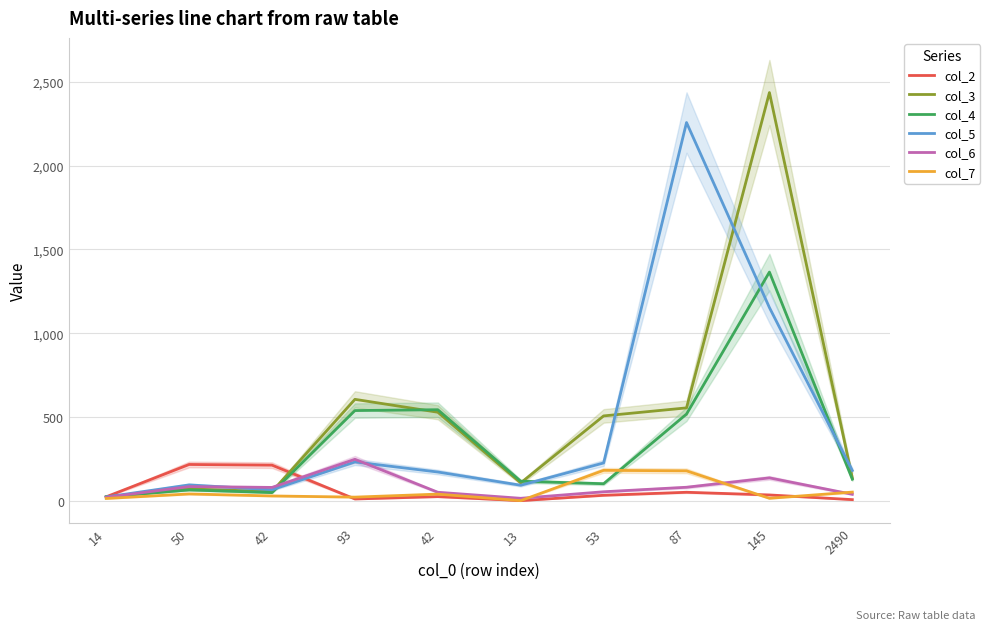

What is the difference between the second highest and minimum values in the col_5 series?

1131